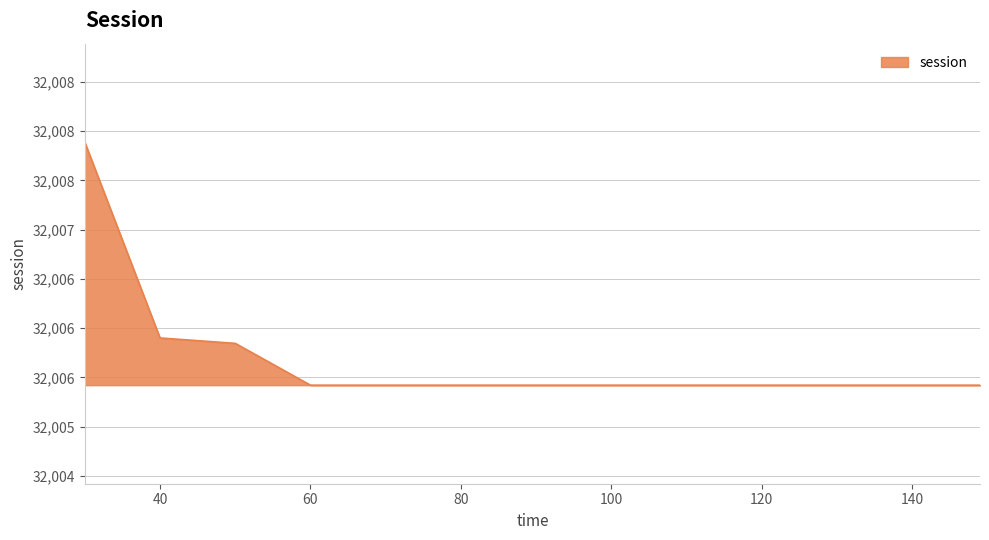

Does the chart have visible grid lines?

Yes